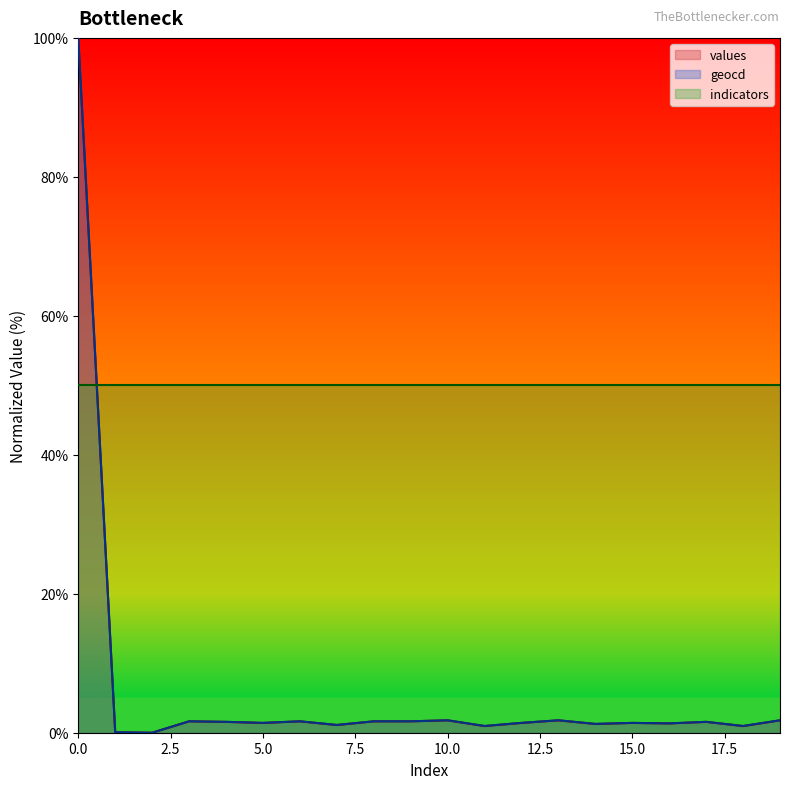

Between 8 and 7, which is larger?

8